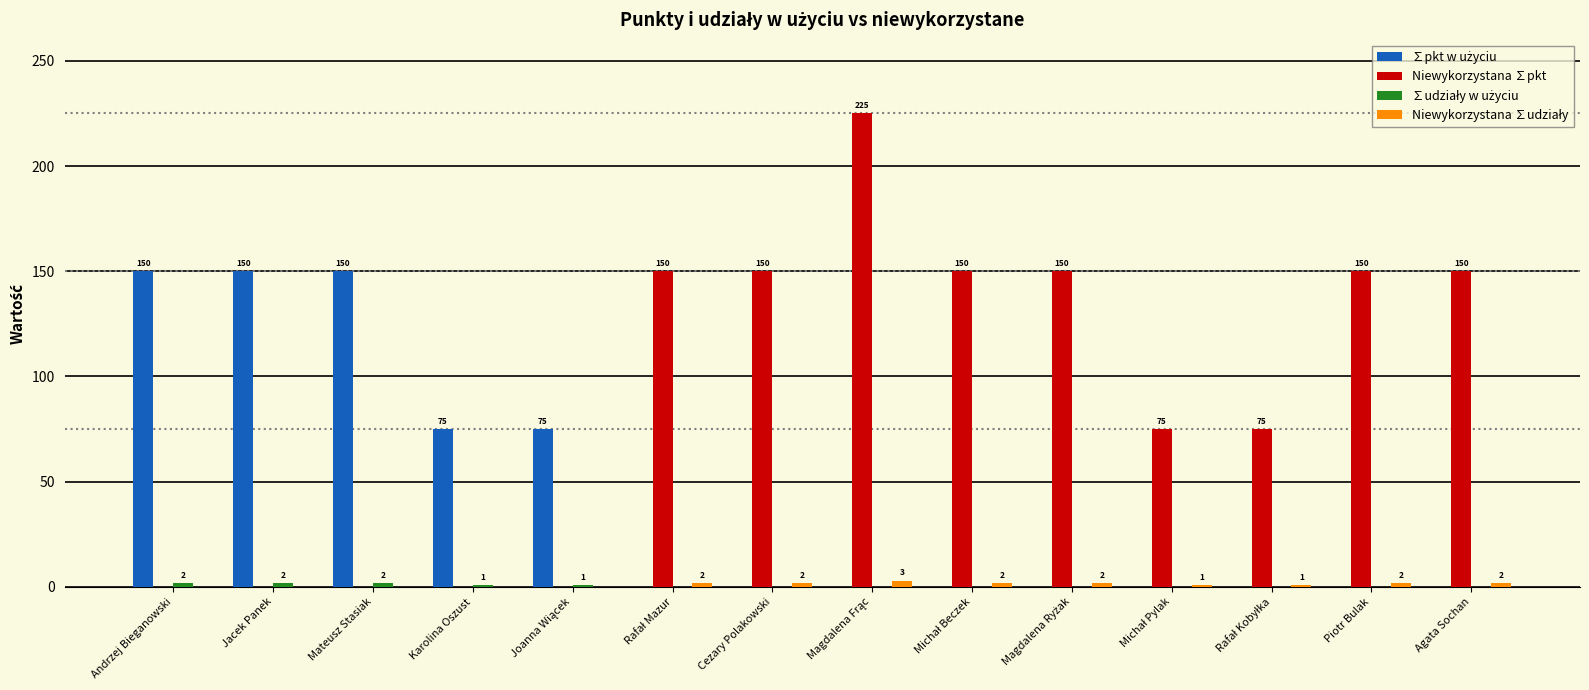

Which series has the largest total across all categories?

Niewykorzystana ∑pkt